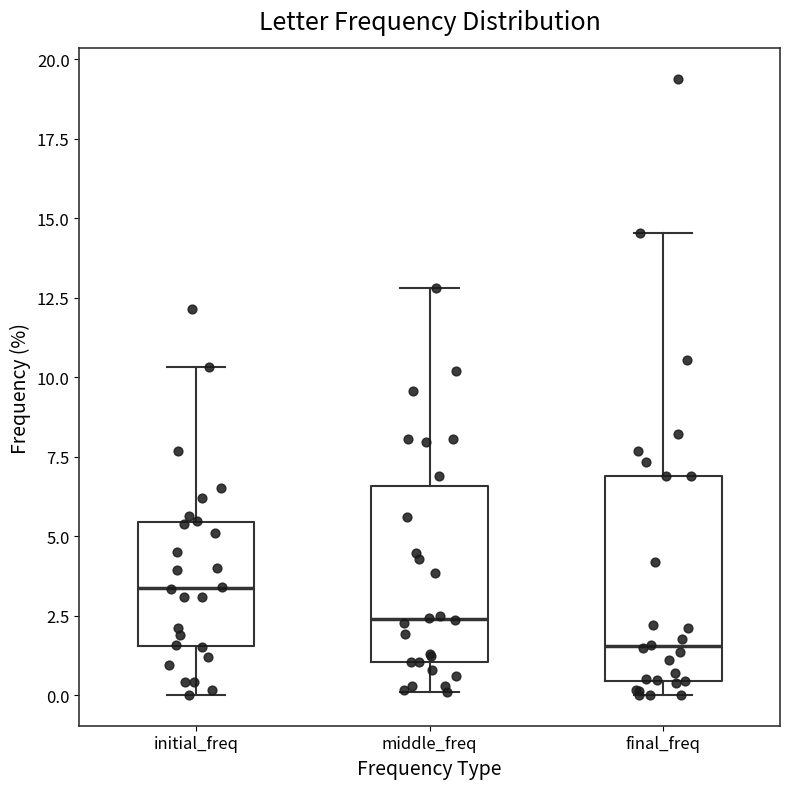

Which box has the highest median line?

initial_freq